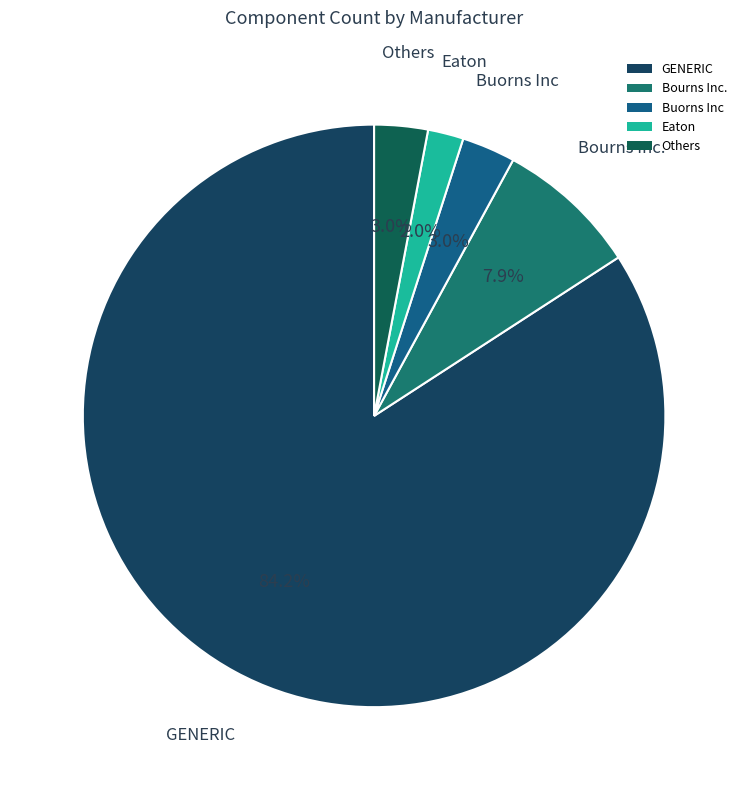

Count the number of slices in the pie.

5